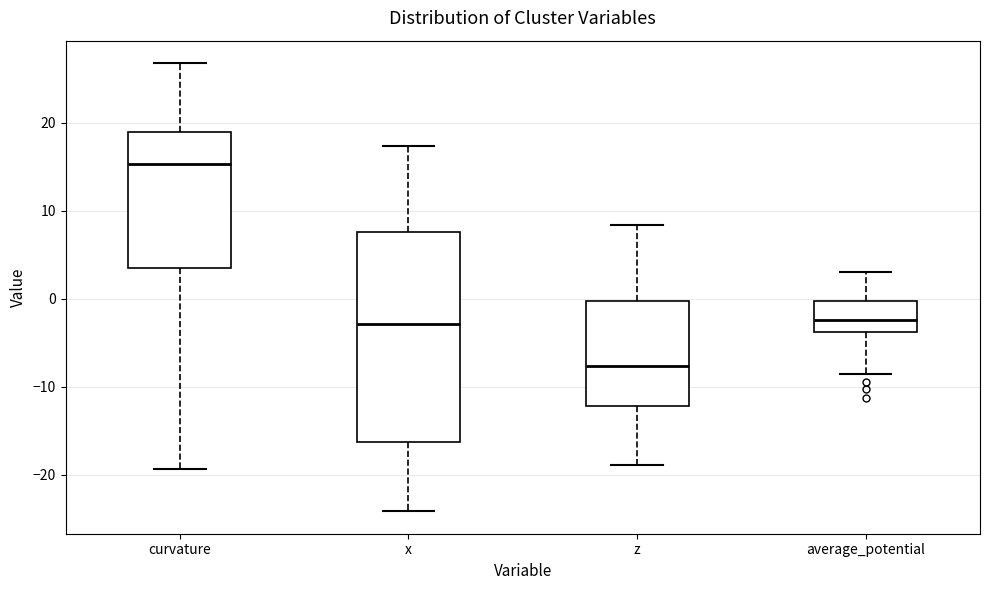

Which box's median line is the lowest?

z